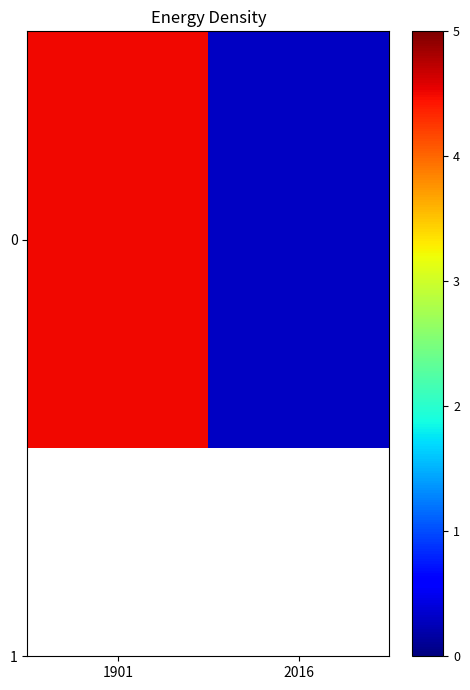

Rank the categories by value from highest to lowest.

1901, 2016